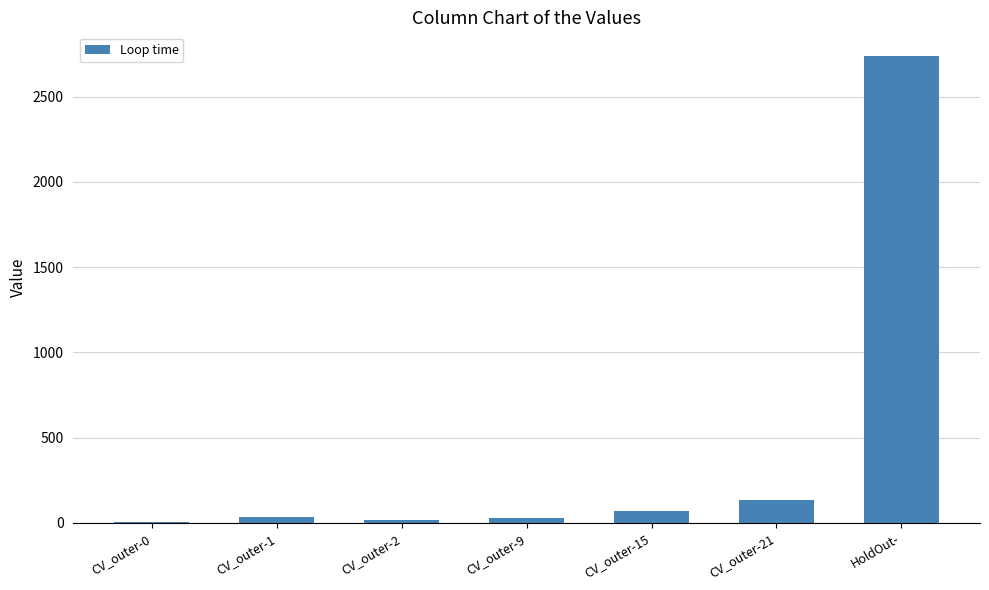

What is the sum of all values?

3032.8